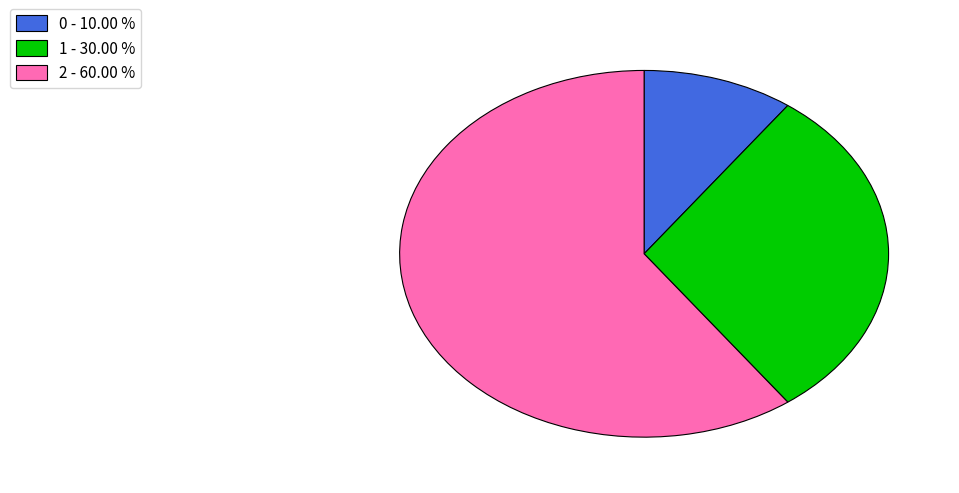

Combined, do 2 - 60.00 % and 0 - 10.00 % account for over 50%?

Yes